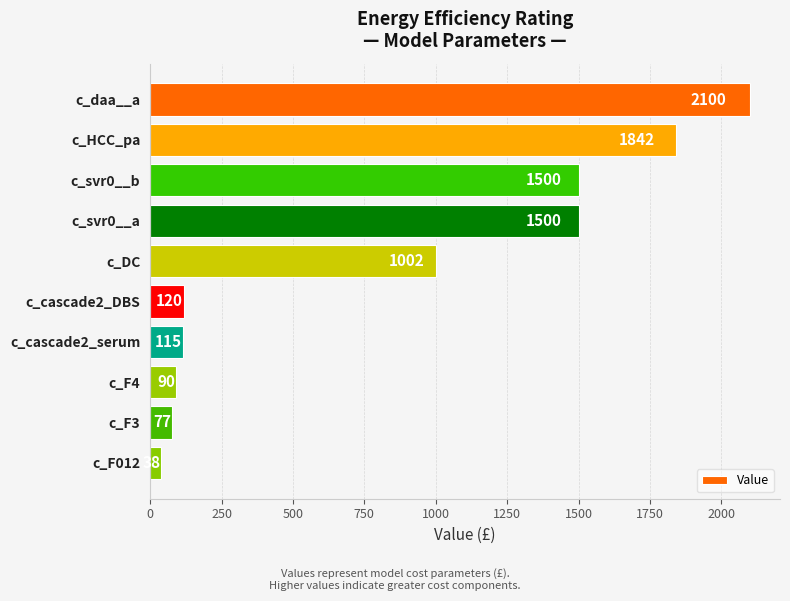

Reading bottom to top, list all the values displayed in this chart.

c_F012=38	c_F3=77	c_F4=90	c_cascade2_serum=115	c_cascade2_DBS=120	c_DC=1002	c_svr0__a=1500	c_svr0__b=1500	c_HCC_pa=1842	c_daa__a=2100